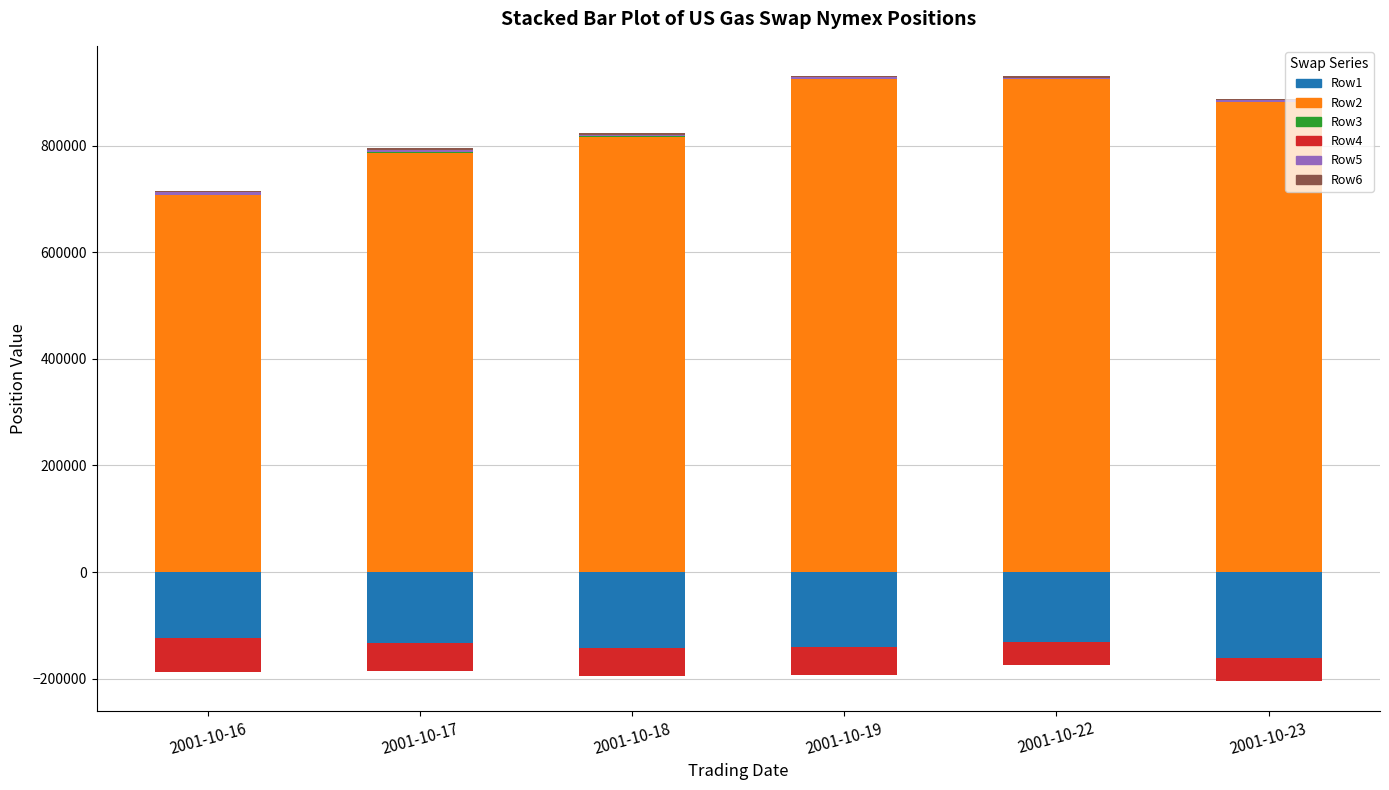

Reading left to right, what are all the values shown in this chart?

Row1: -123000	-133000	-142500	-140500	-131500	-161500
Row2: 707500	787500	817500	925000	925000	882500
Row3: 120	320	920	1020	620	520
Row4: -65000	-52500	-52500	-52500	-42500	-42500
Row5: 5000	5000	2500	2500	2500	2500
Row6: 2500	2500	2500	2500	2500	2500